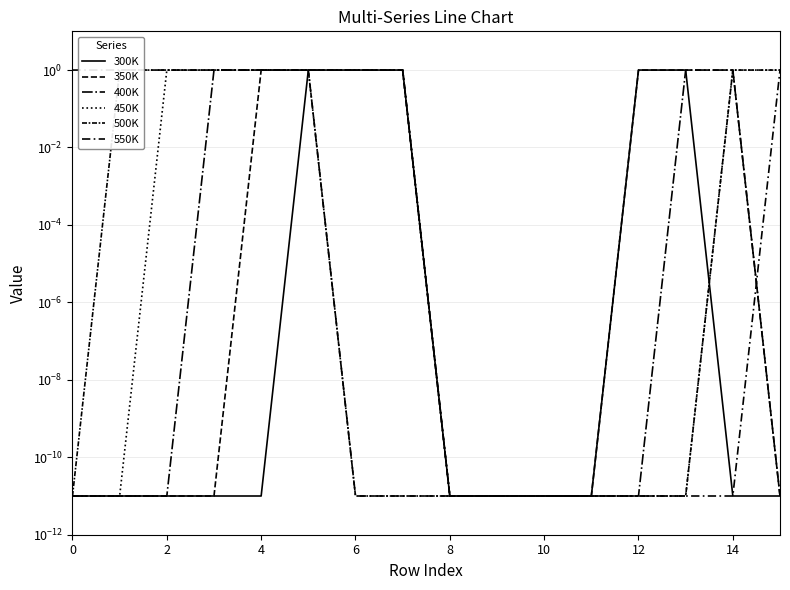

True or false: 500K and 550K cross at least once.

False